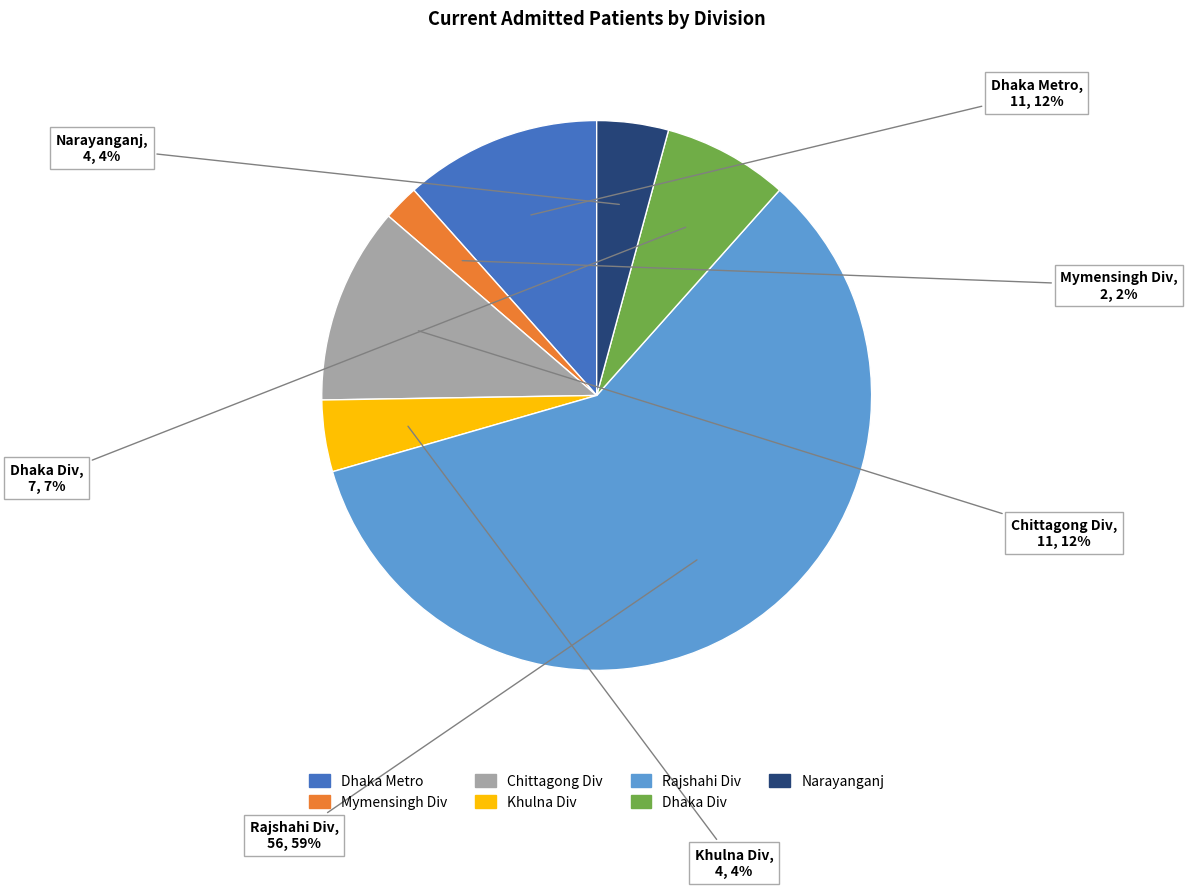

To the nearest percent, what is the difference between the largest and smallest slice percentages?

57%